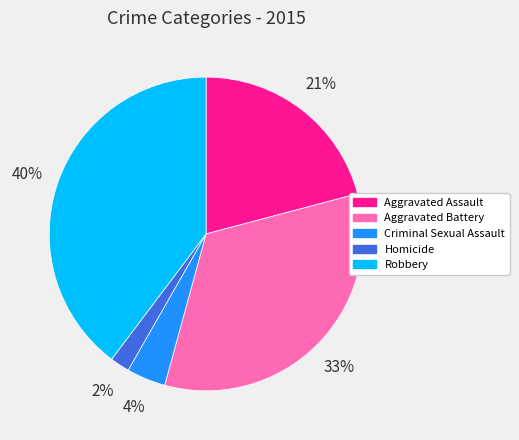

How many slices are in this pie chart?

5